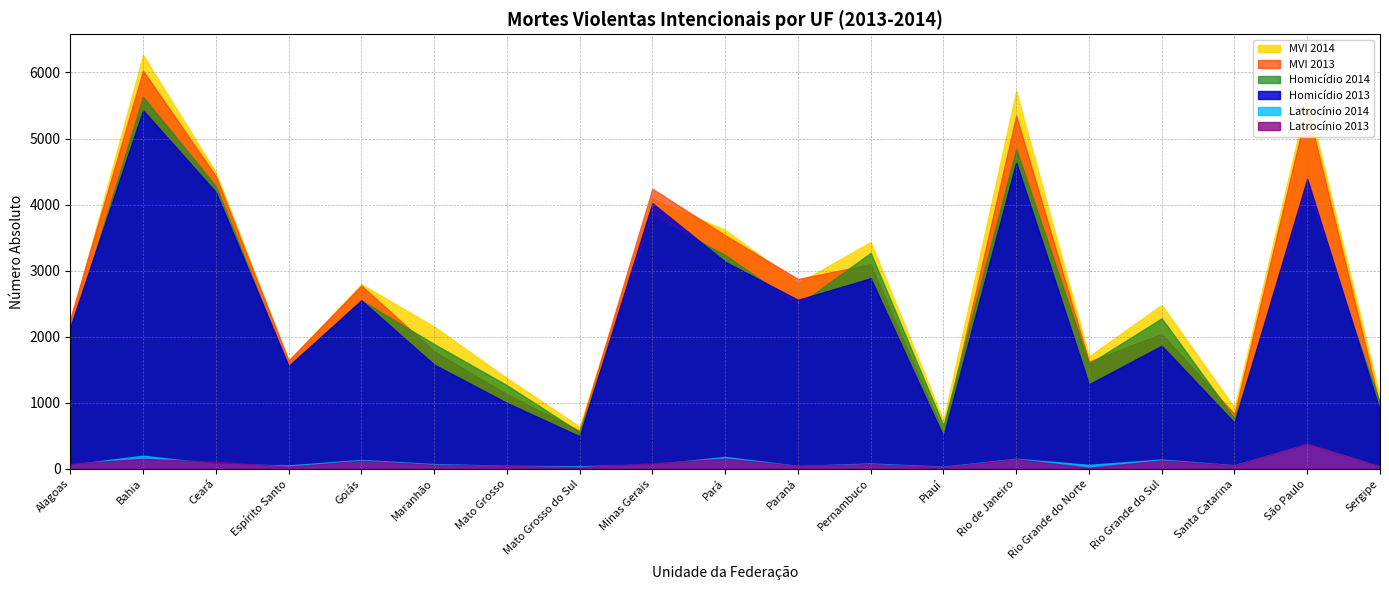

Which series has the largest range (max minus min)?

MVI 2014